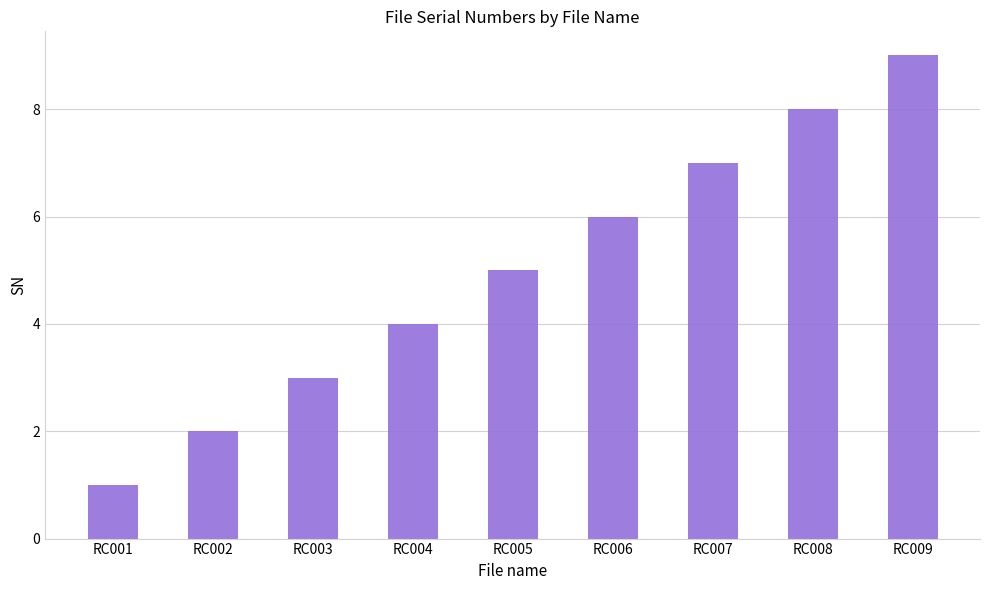

Which label corresponds to the smallest value in the chart?

RC001